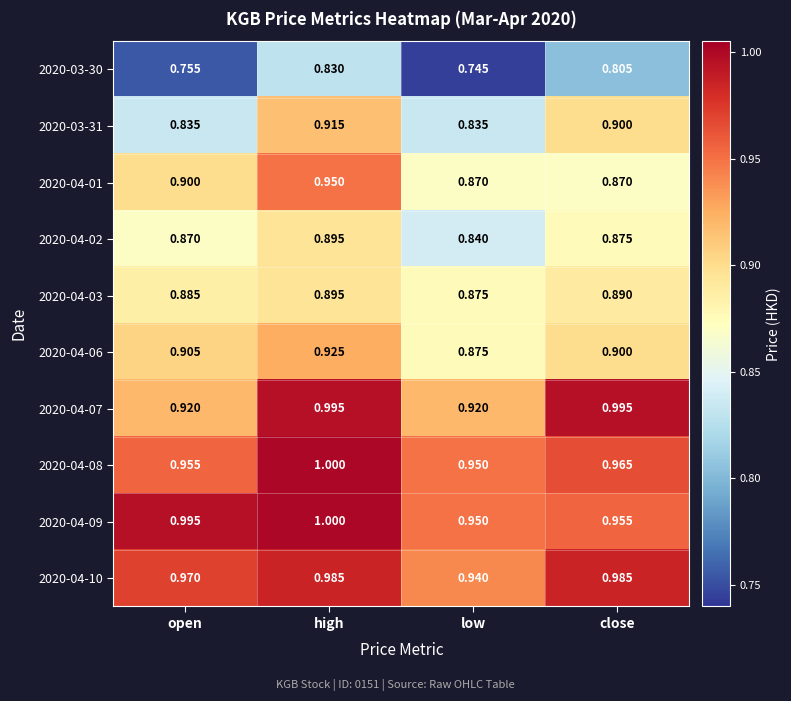

What is the spread (max minus min) of values at high?

0.2